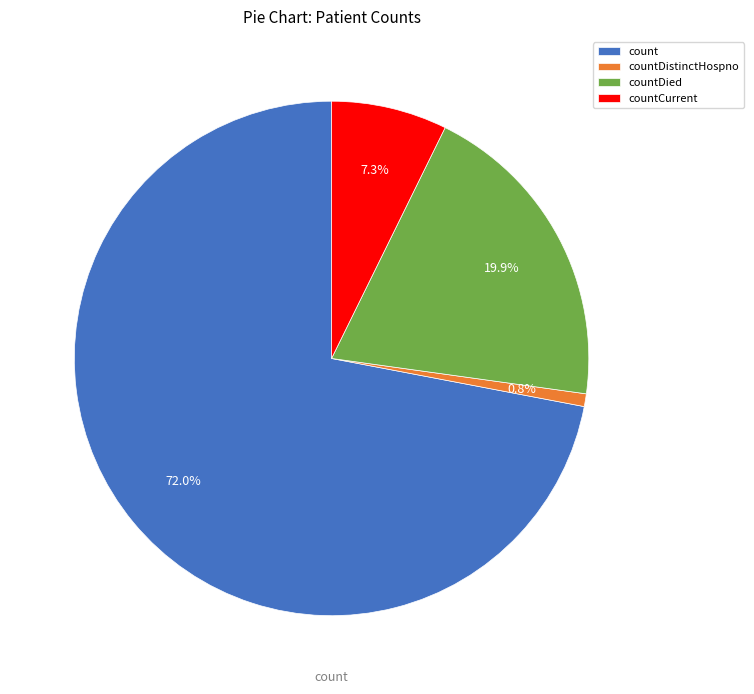

To the nearest percent, what is the combined percentage of countDistinctHospno and countCurrent?

8%